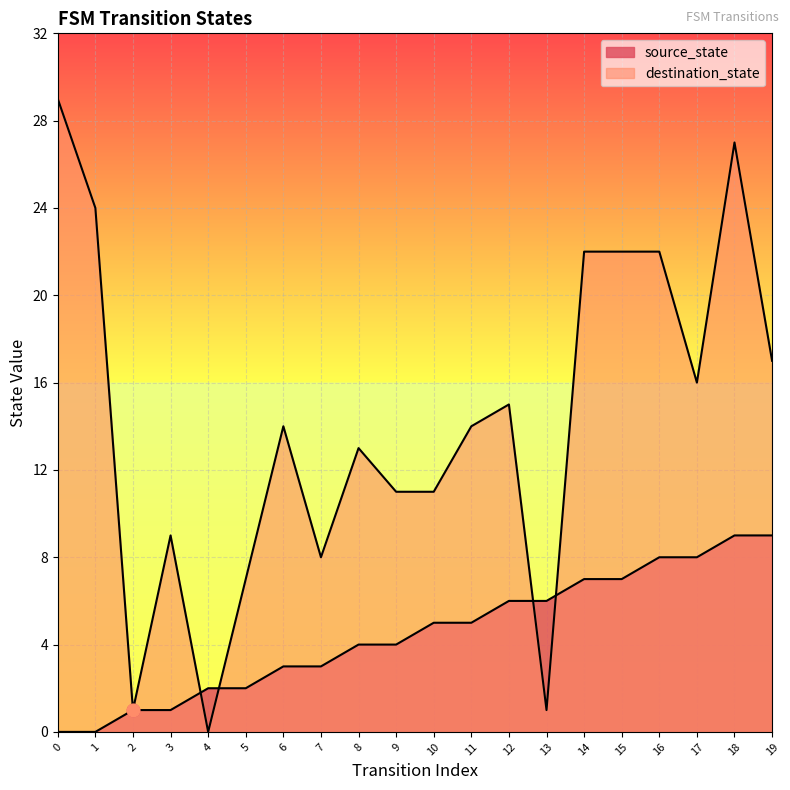

At which category is the sum across all series the highest?

18